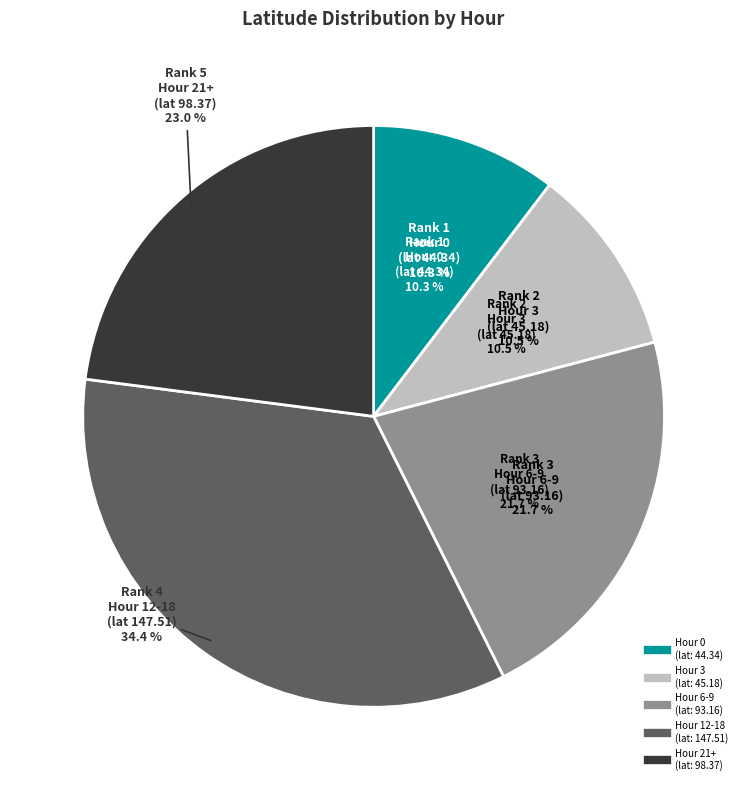

Does hour 15 account for over 50% of the chart?

No